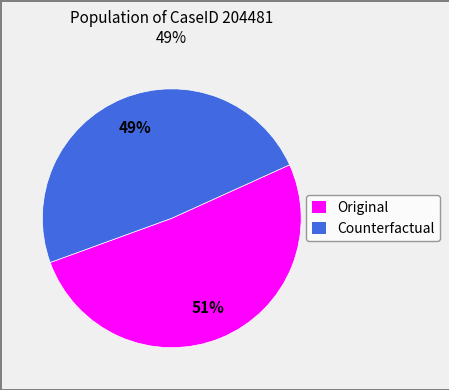

Is it true that Original is 64% of the pie?

False